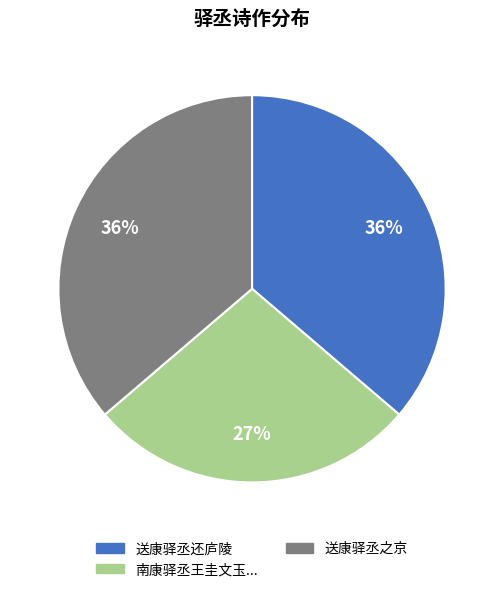

Is there a majority slice in this chart?

No